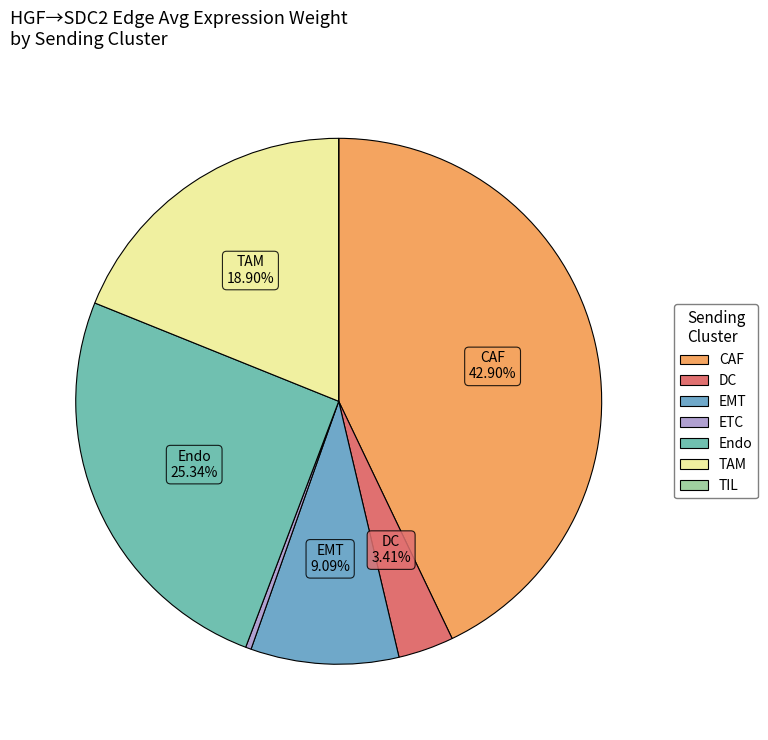

To the nearest percent, what percentage of the pie is Endo?

25%